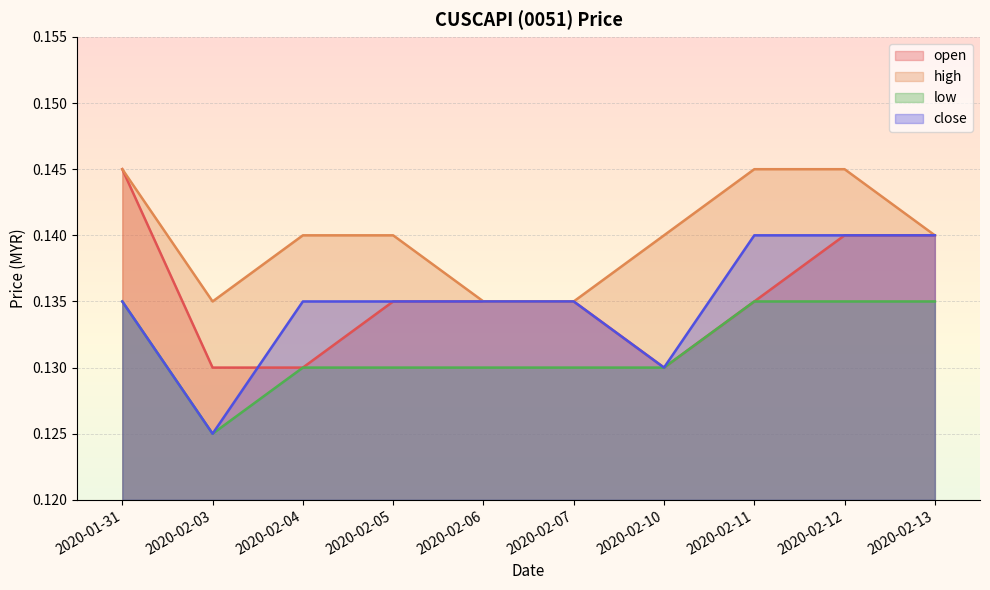

How many interior local valleys does the open series have?

1